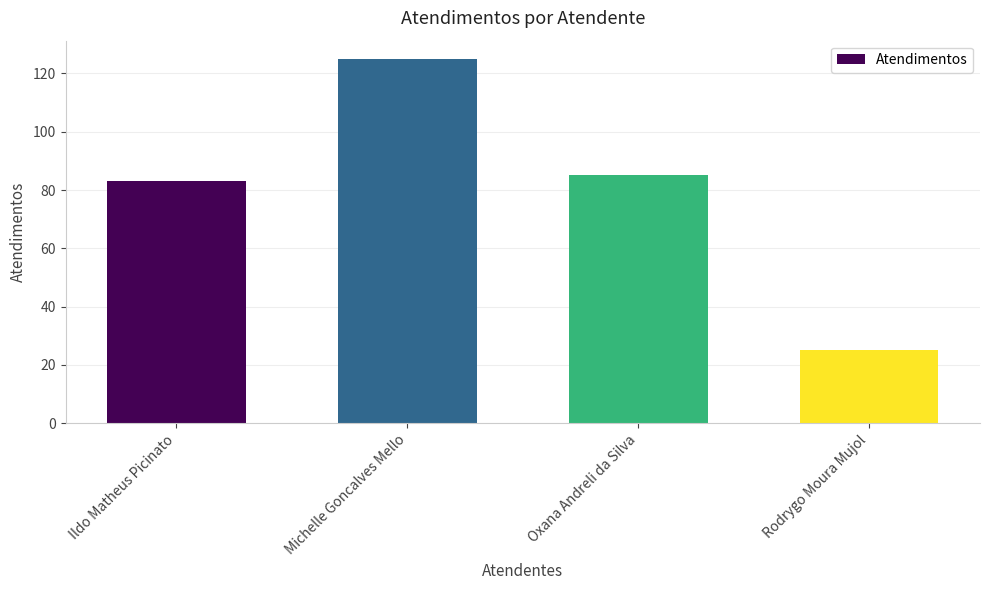

True or false: the data shows 43 at Rodrygo Moura Mujol.

False